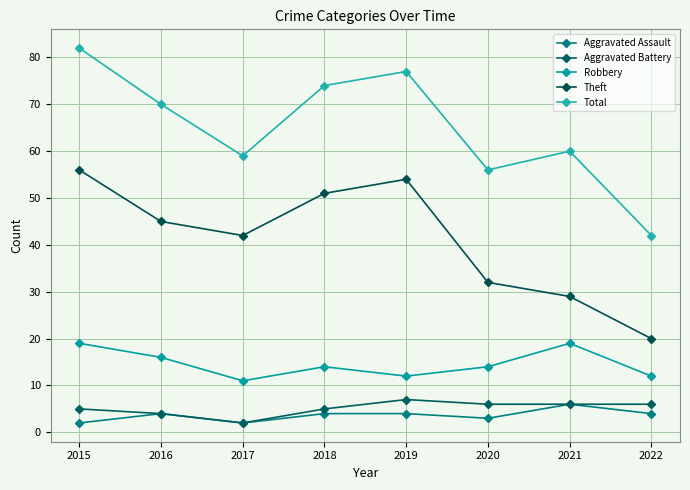

True or false: Theft has a value of 42 at 2017.

True